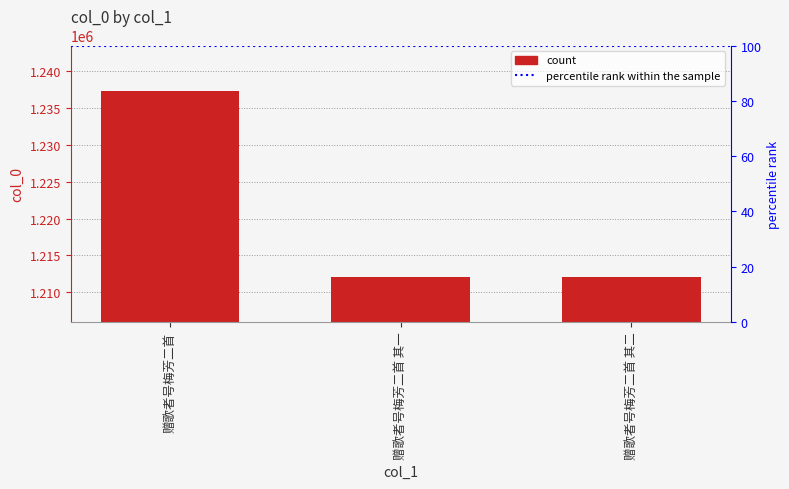

What value does the data have at 赠歌者号梅芳二首 其二, to the nearest 50?

1212050